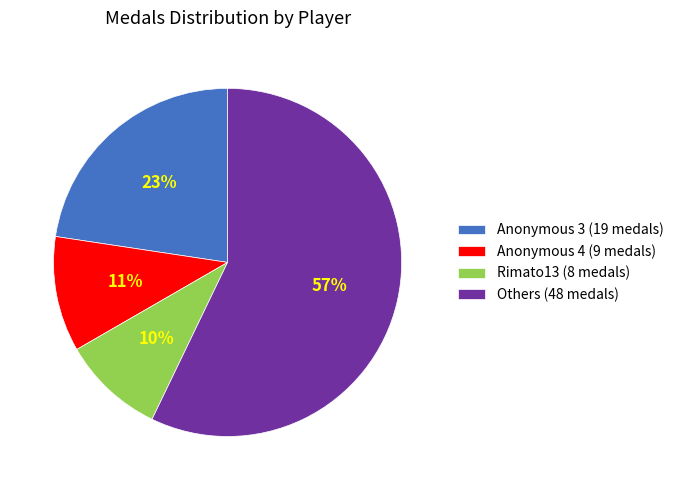

Does any single category account for the majority?

Yes